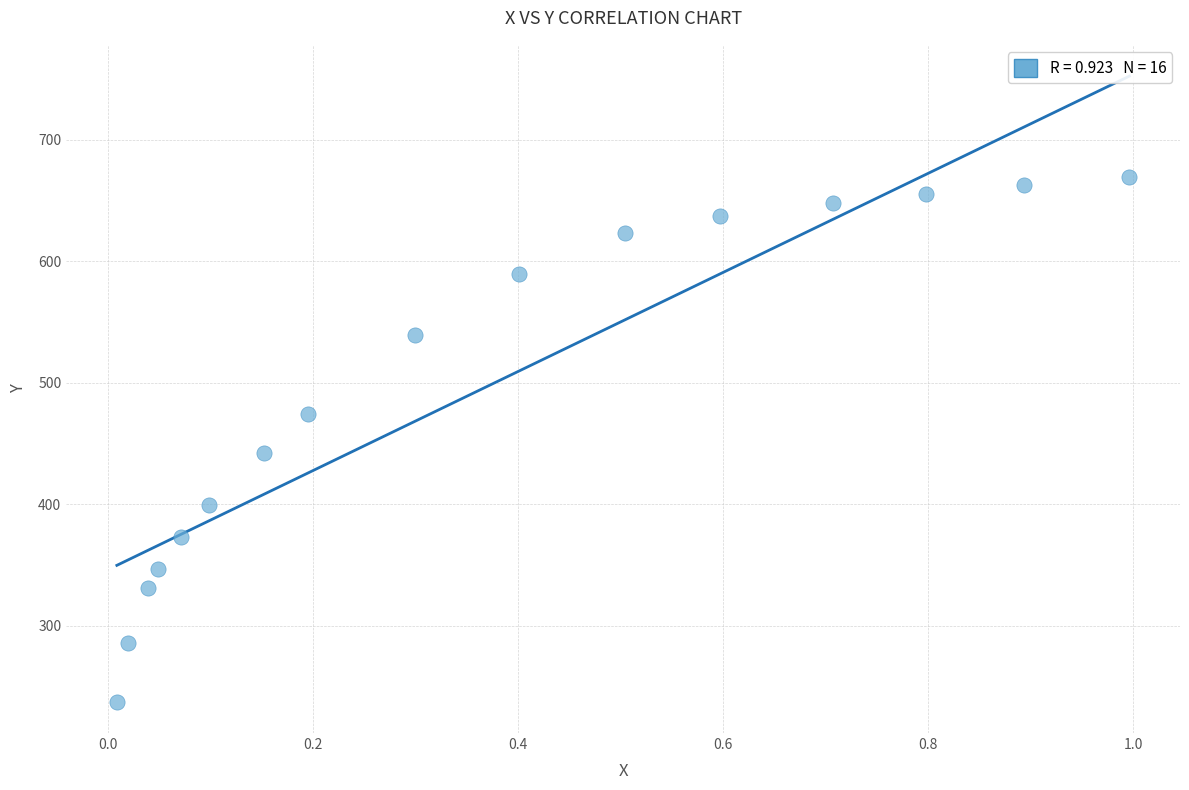

What is the range of X values (max minus min)?

1.0